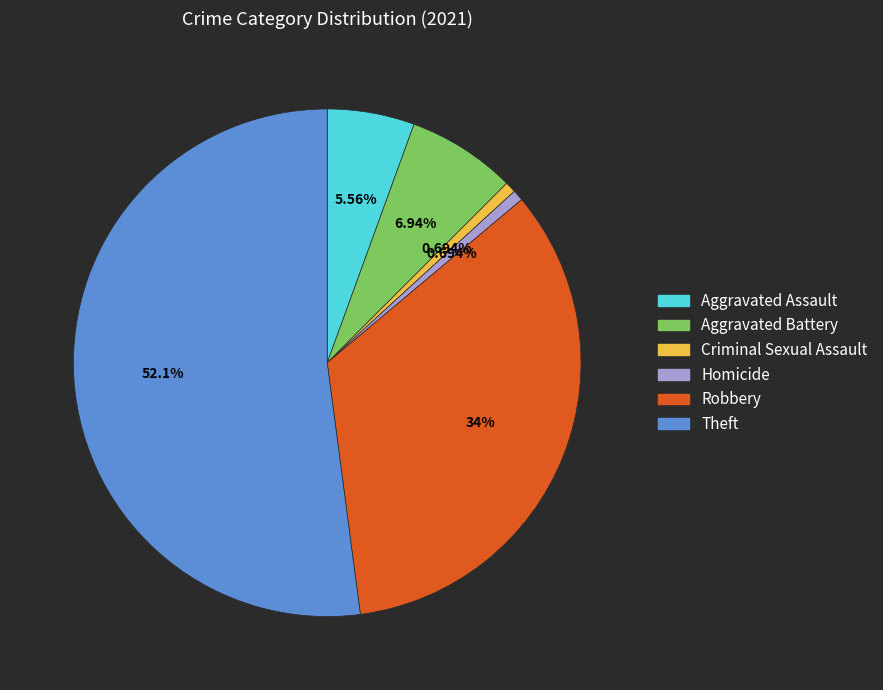

To the nearest percent, what is the combined percentage of Aggravated Battery and Theft?

59%